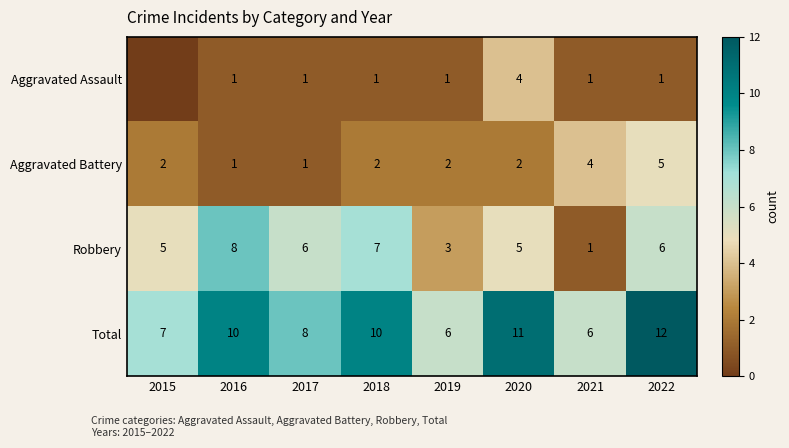

What is the total value across all series at 2021?

12